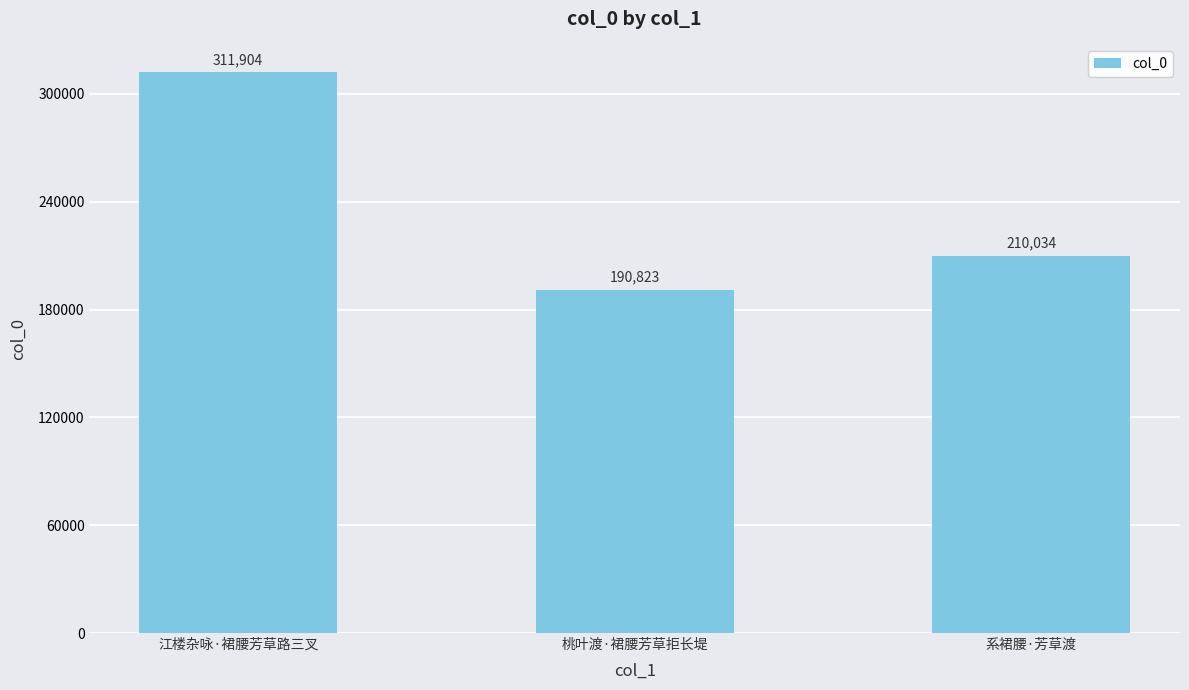

The chart shows a value of 197381 at 江楼杂咏·裙腰芳草路三叉. True or false?

False